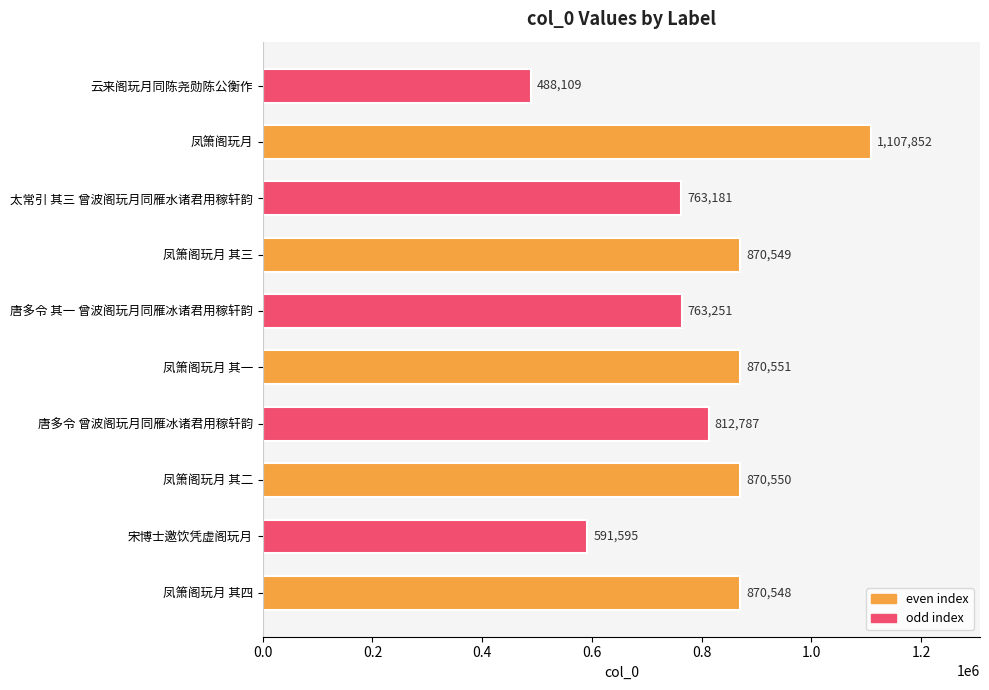

What is the average value?

800897